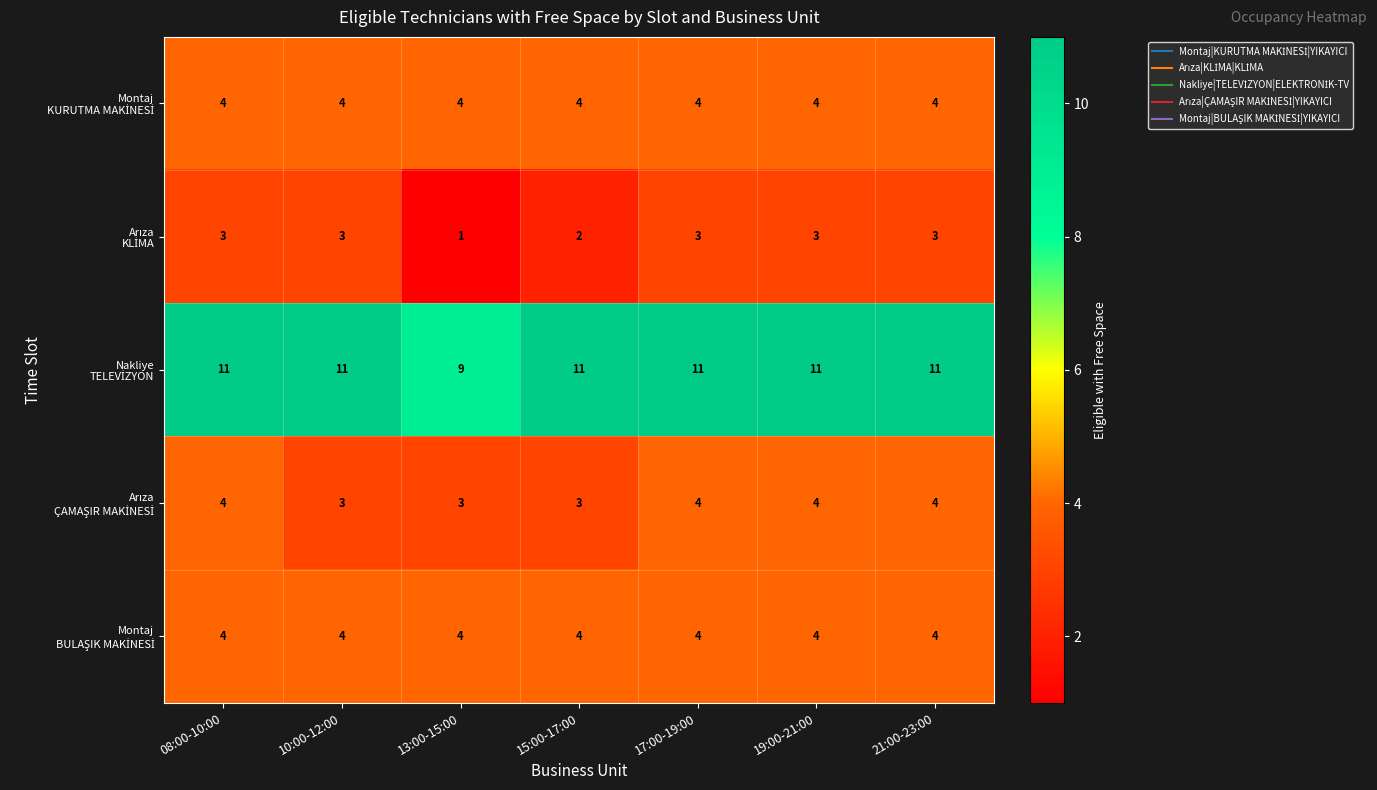

What is the greatest value displayed?

11